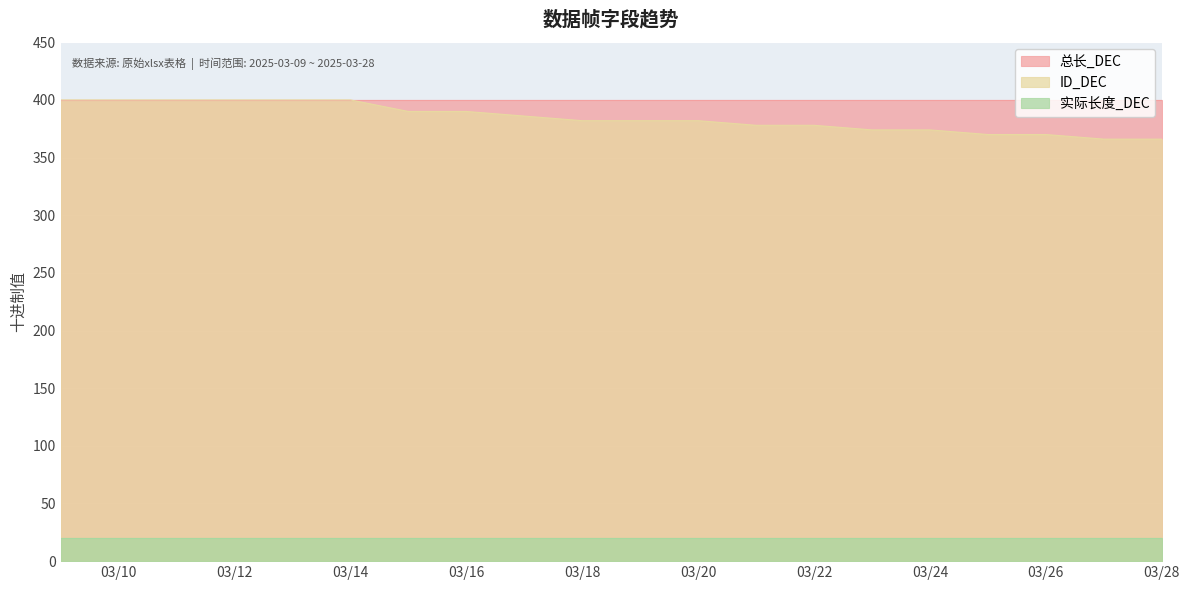

True or false: 实际长度_DEC has a value of 31 at 2025-03-16.

False